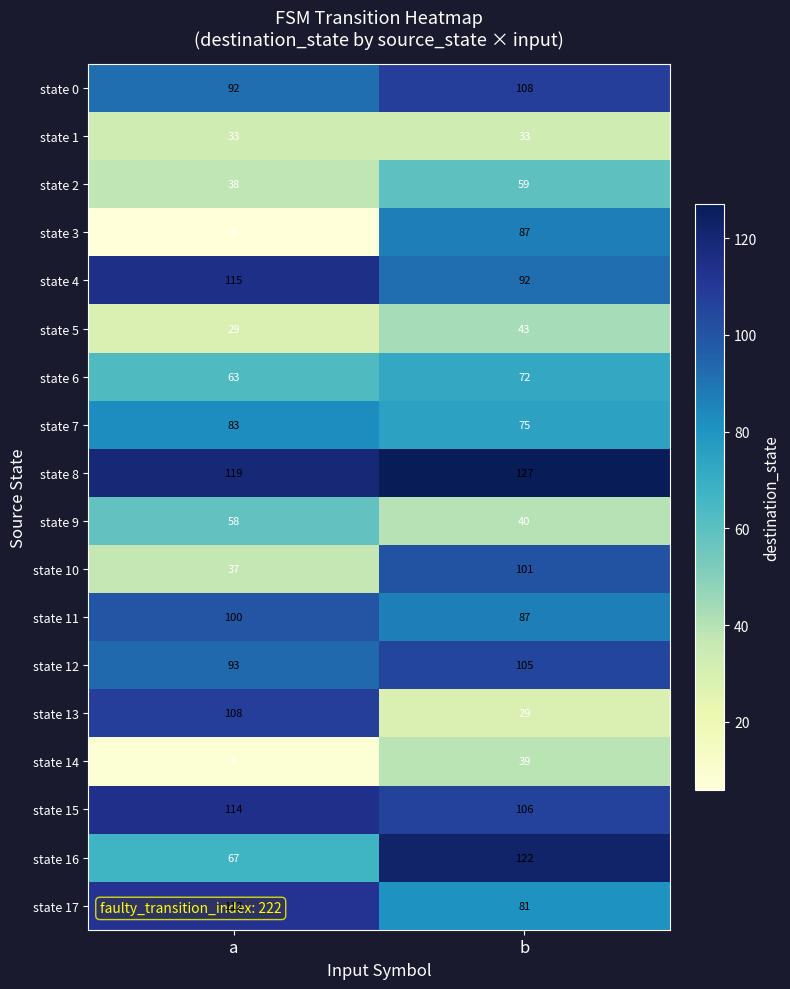

What is the maximum value shown in the chart?

127